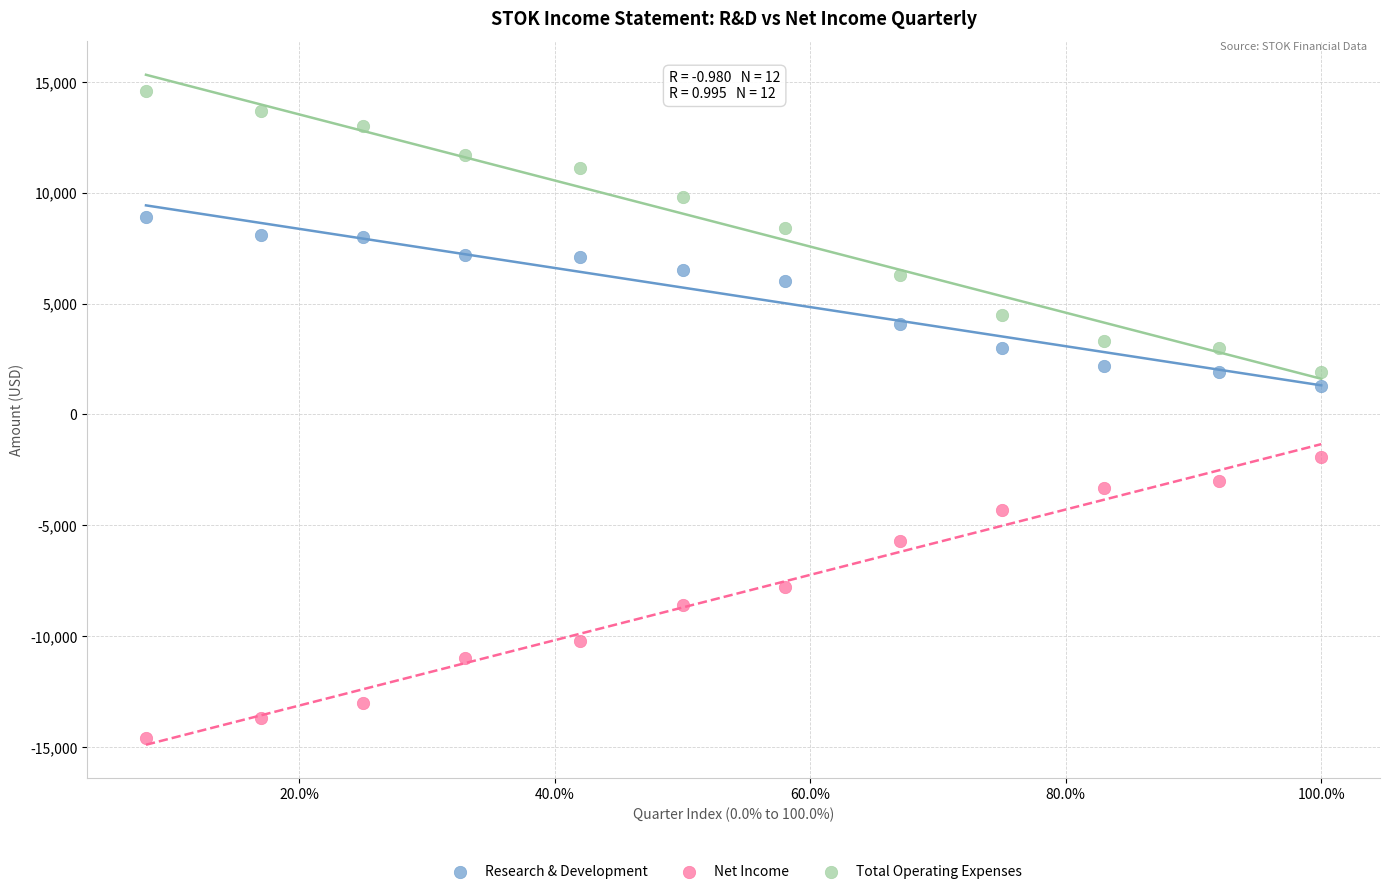

Which series contains the highest Y value?

Total Operating Expenses